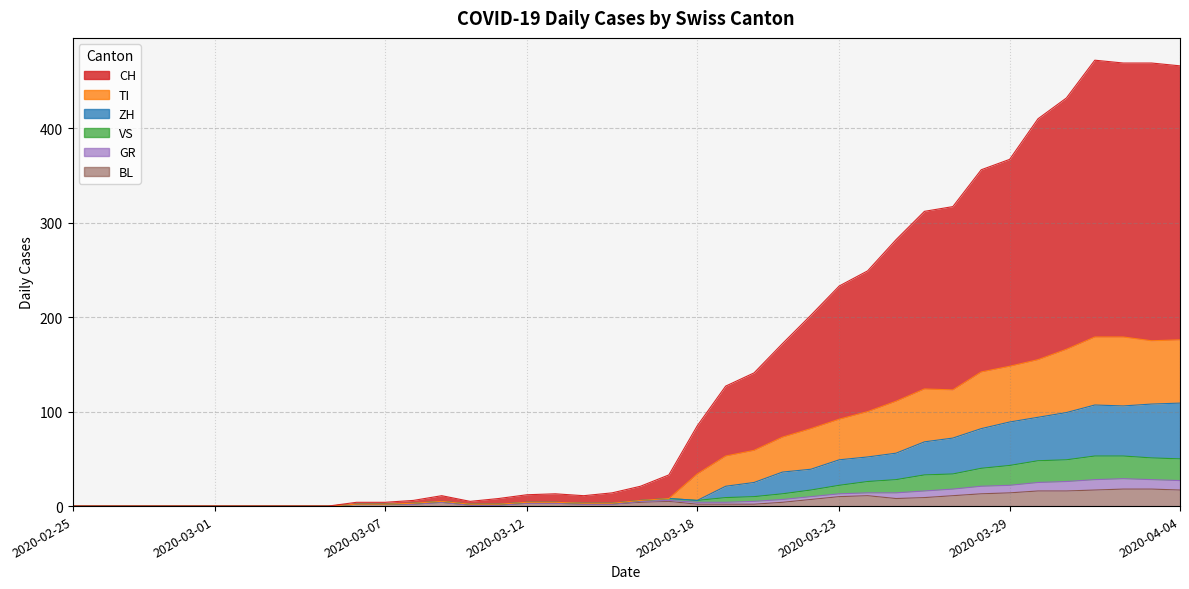

True or false: TI and CH intersect in this chart.

False